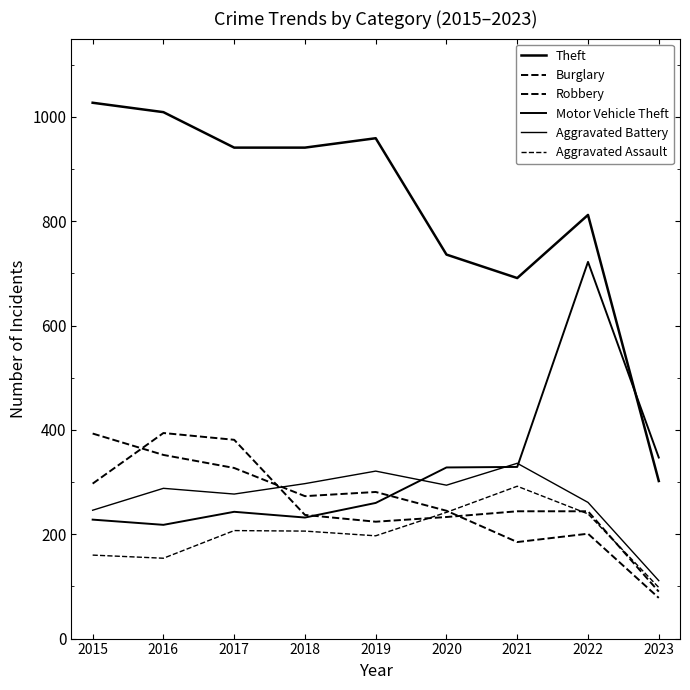

What is the average value of the Aggravated Battery series?

270